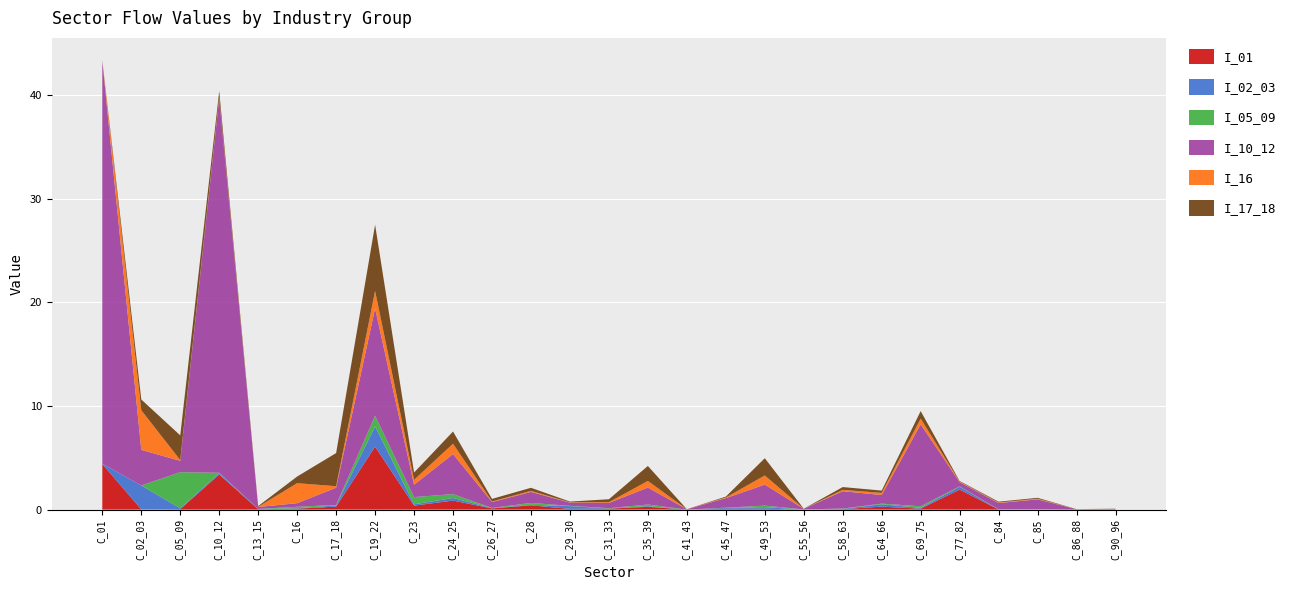

Reading left to right, transcribe all the data shown in this chart.

I_01: C_01=4.4	C_02_03=0.0	C_05_09=0.0	C_10_12=3.4	C_13_15=0.0	C_16=0.1	C_17_18=0.3	C_19_22=6.1	C_23=0.4	C_24_25=0.9	C_26_27=0.1	C_28=0.4	C_29_30=0.1	C_31_33=0.1	C_35_39=0.3	C_41_43=0.0	C_45_47=0.1	C_49_53=0.1	C_55_56=0.0	C_58_63=0.0	C_64_66=0.3	C_69_75=0.1	C_77_82=1.9	C_84=0.0	C_85=0.0	C_86_88=0.0	C_90_96=0.0
I_02_03: C_01=0.0	C_02_03=2.3	C_05_09=0.1	C_10_12=0.1	C_13_15=0.0	C_16=0.0	C_17_18=0.1	C_19_22=1.9	C_23=0.1	C_24_25=0.2	C_26_27=0.0	C_28=0.0	C_29_30=0.3	C_31_33=0.0	C_35_39=0.1	C_41_43=0.0	C_45_47=0.1	C_49_53=0.2	C_55_56=0.0	C_58_63=0.0	C_64_66=0.2	C_69_75=0.1	C_77_82=0.3	C_84=0.0	C_85=0.0	C_86_88=0.0	C_90_96=0.0
I_05_09: C_01=0.0	C_02_03=0.0	C_05_09=3.5	C_10_12=0.0	C_13_15=0.0	C_16=0.1	C_17_18=0.0	C_19_22=1.0	C_23=0.7	C_24_25=0.4	C_26_27=0.0	C_28=0.2	C_29_30=0.0	C_31_33=0.0	C_35_39=0.2	C_41_43=0.0	C_45_47=0.0	C_49_53=0.1	C_55_56=0.0	C_58_63=0.0	C_64_66=0.1	C_69_75=0.2	C_77_82=0.0	C_84=0.0	C_85=0.0	C_86_88=0.0	C_90_96=0.0
I_10_12: C_01=38.9	C_02_03=3.4	C_05_09=1.1	C_10_12=36.1	C_13_15=0.2	C_16=0.3	C_17_18=1.7	C_19_22=10.4	C_23=1.2	C_24_25=3.9	C_26_27=0.6	C_28=1.1	C_29_30=0.3	C_31_33=0.5	C_35_39=1.6	C_41_43=0.0	C_45_47=0.9	C_49_53=2.0	C_55_56=0.1	C_58_63=1.7	C_64_66=0.8	C_69_75=7.9	C_77_82=0.4	C_84=0.6	C_85=1.0	C_86_88=0.0	C_90_96=0.1
I_16: C_01=0.0	C_02_03=3.8	C_05_09=0.1	C_10_12=0.1	C_13_15=0.0	C_16=1.9	C_17_18=0.1	C_19_22=1.7	C_23=0.5	C_24_25=1.0	C_26_27=0.1	C_28=0.1	C_29_30=0.0	C_31_33=0.1	C_35_39=0.6	C_41_43=0.0	C_45_47=0.1	C_49_53=0.9	C_55_56=0.0	C_58_63=0.1	C_64_66=0.2	C_69_75=0.5	C_77_82=0.1	C_84=0.1	C_85=0.1	C_86_88=0.0	C_90_96=0.0
I_17_18: C_01=0.0	C_02_03=1.0	C_05_09=2.4	C_10_12=0.6	C_13_15=0.1	C_16=0.6	C_17_18=3.2	C_19_22=6.4	C_23=0.7	C_24_25=1.2	C_26_27=0.2	C_28=0.3	C_29_30=0.1	C_31_33=0.3	C_35_39=1.4	C_41_43=0.0	C_45_47=0.1	C_49_53=1.7	C_55_56=0.0	C_58_63=0.3	C_64_66=0.2	C_69_75=0.7	C_77_82=0.1	C_84=0.1	C_85=0.1	C_86_88=0.0	C_90_96=0.0